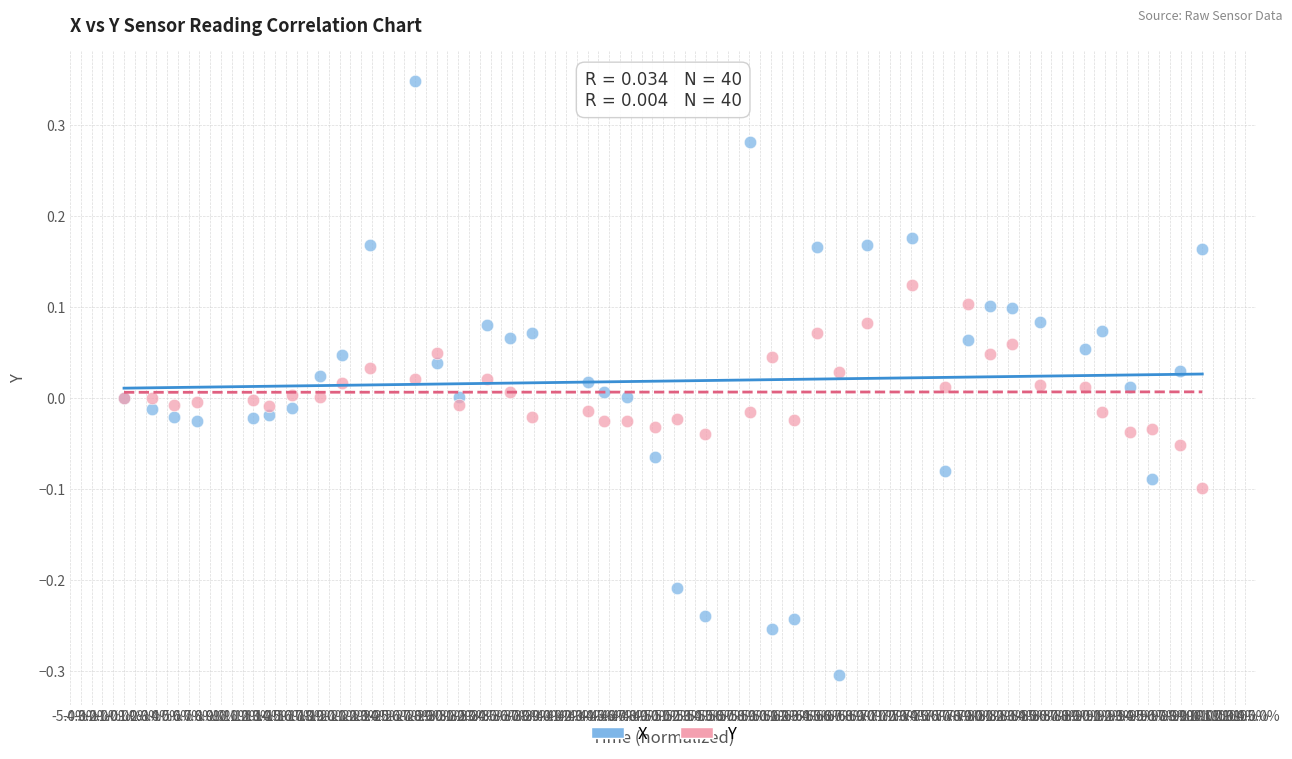

Which series reaches the maximum Y coordinate?

X